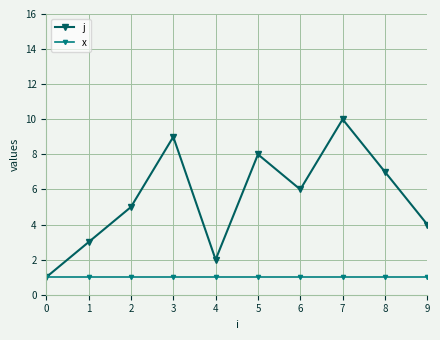

Does the chart display data point markers on the line(s)?

Yes